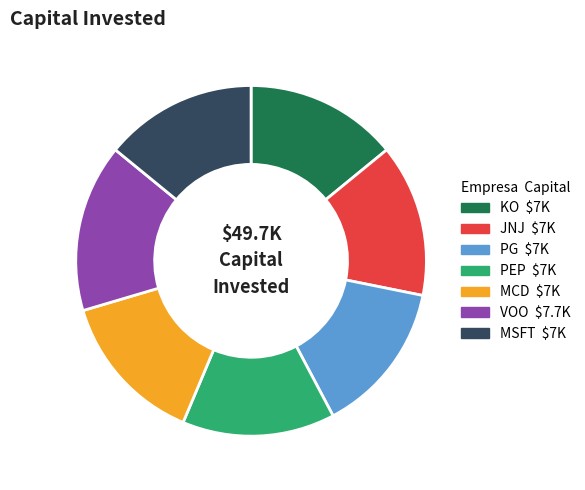

How many slices are in this pie chart?

7